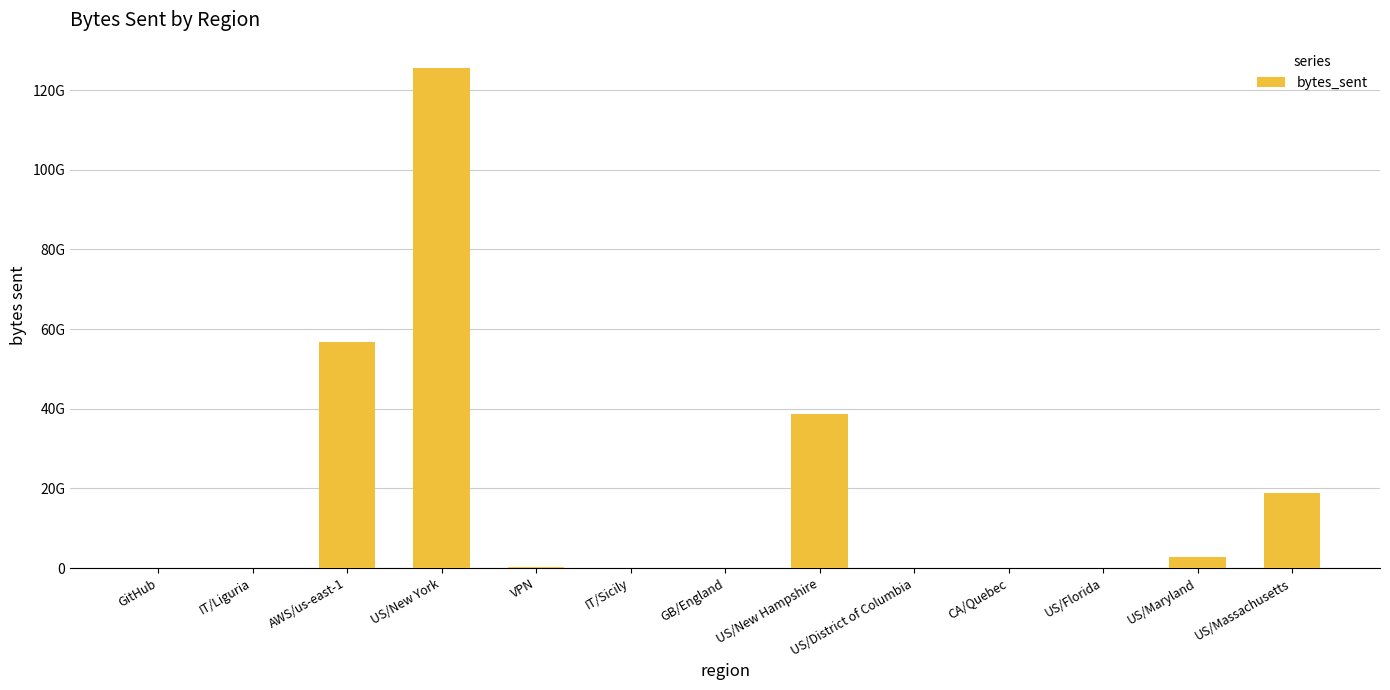

What is the difference between the maximum and second lowest values?

125596368460